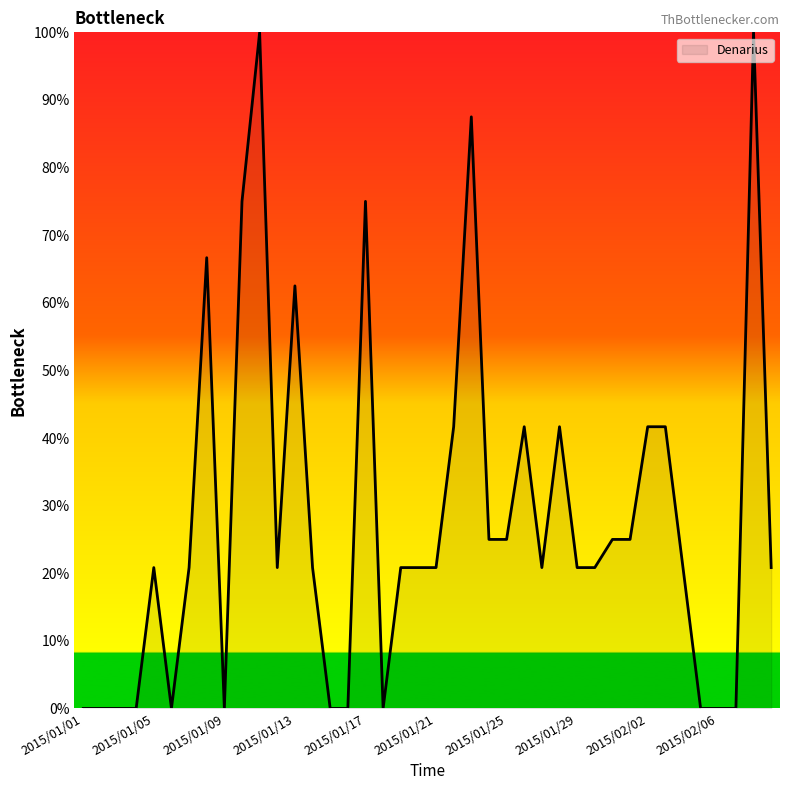

What is the difference between the maximum and minimum values?

100.0